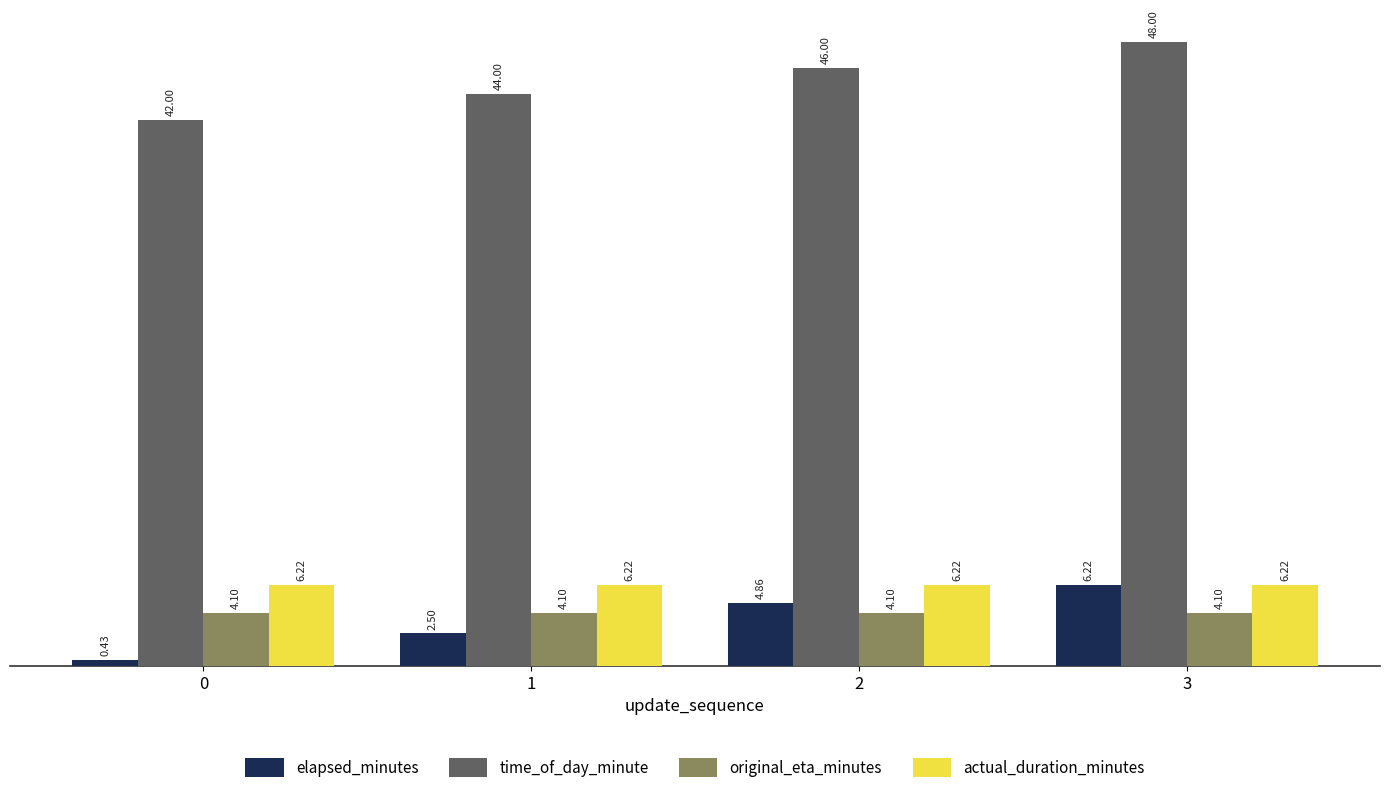

What is the greatest value displayed?

48.0